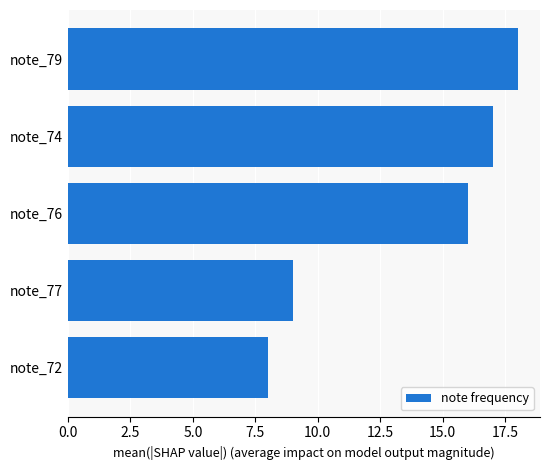

What is the change in value from note_74 to note_77?

-8